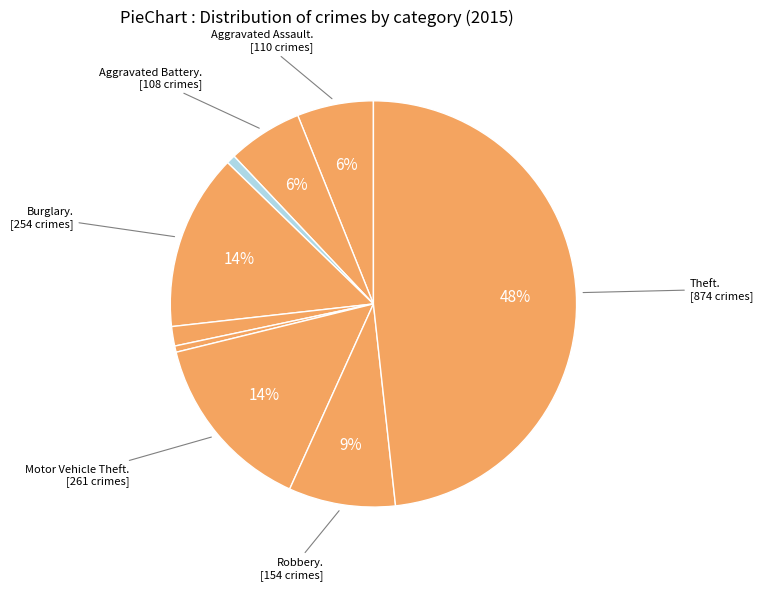

Rank the categories by value from highest to lowest.

Theft, Motor Vehicle Theft, Burglary, Robbery, Aggravated Assault, Aggravated Battery, Criminal Sexual Assault, Arson, Homicide